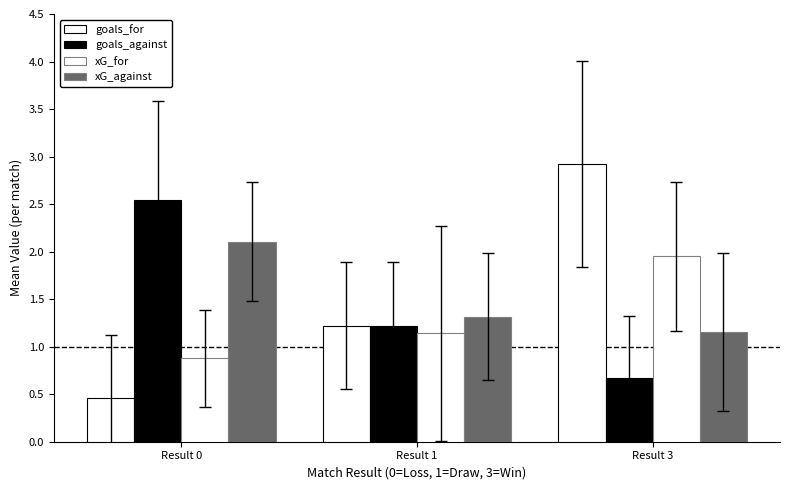

Is it true that xG_against equals 3.7 at Result 0?

False